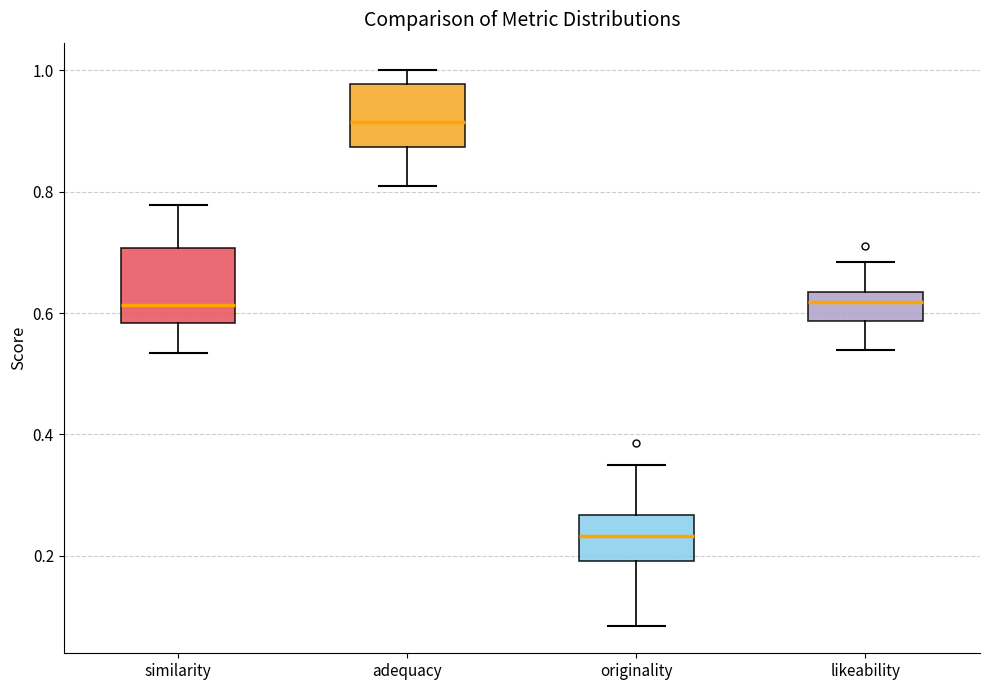

Reading left to right, read every box against the y-axis: the position of its median line, the range the box covers, and the ends of its whiskers. The values are not printed on the chart, so give them approximately, as read against the axis.

similarity: median 0.62, box 0.58 to 0.70, whiskers 0.54 to 0.78
adequacy: median 0.92, box 0.88 to 0.98, whiskers 0.82 to 1.00
originality: median 0.24, box 0.20 to 0.26, whiskers 0.08 to 0.34
likeability: median 0.62, box 0.58 to 0.64, whiskers 0.54 to 0.68